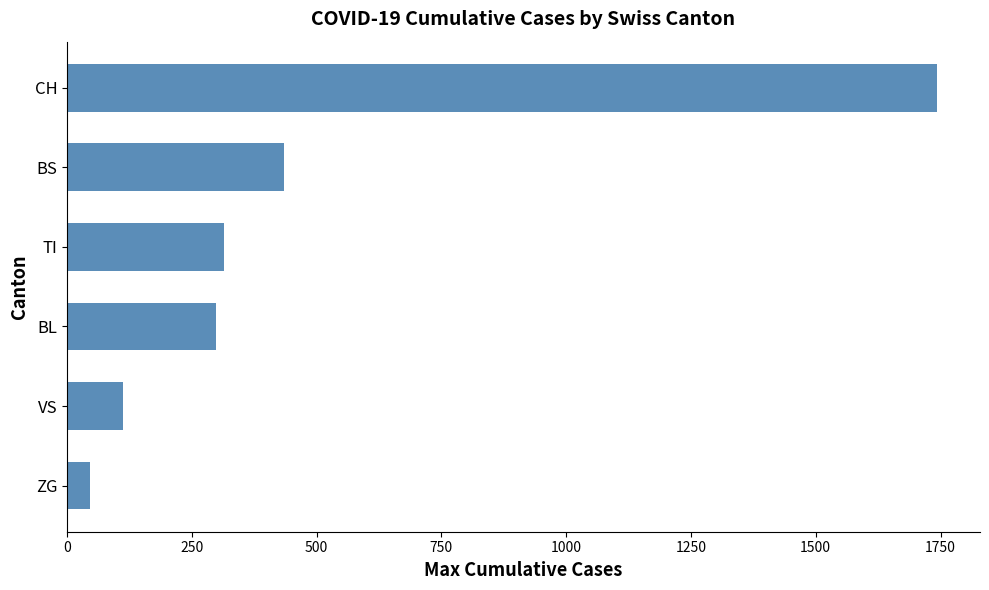

How many data points are less than 314?

3